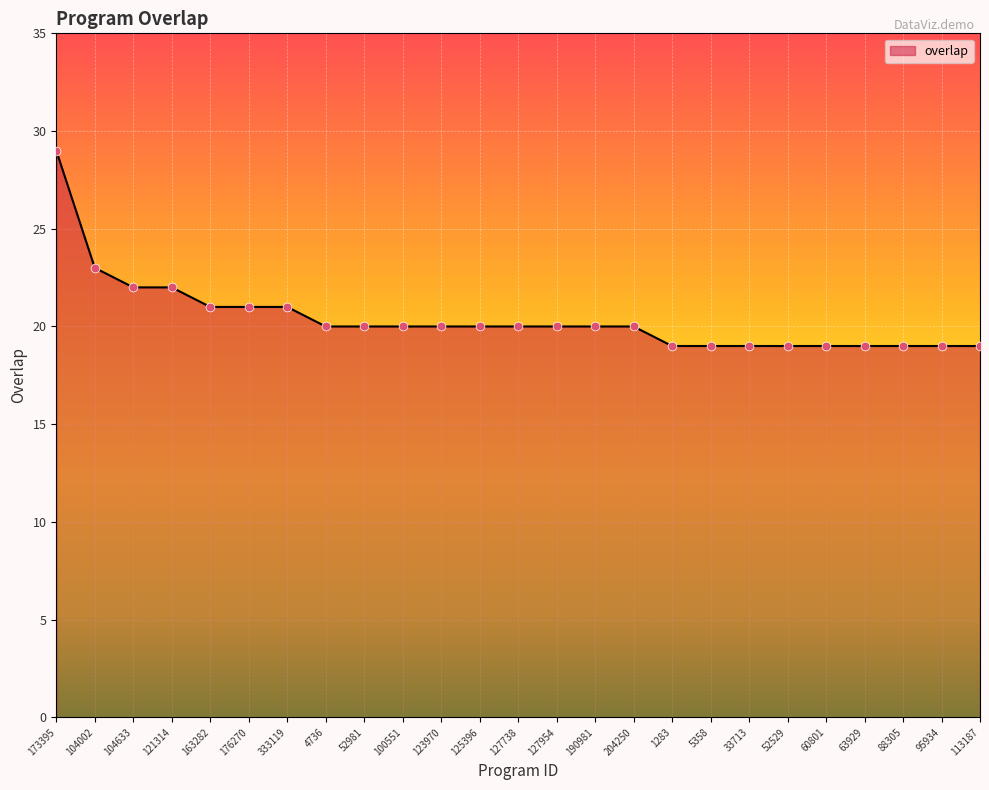

What is the change in value from 4736 to 33713?

-1